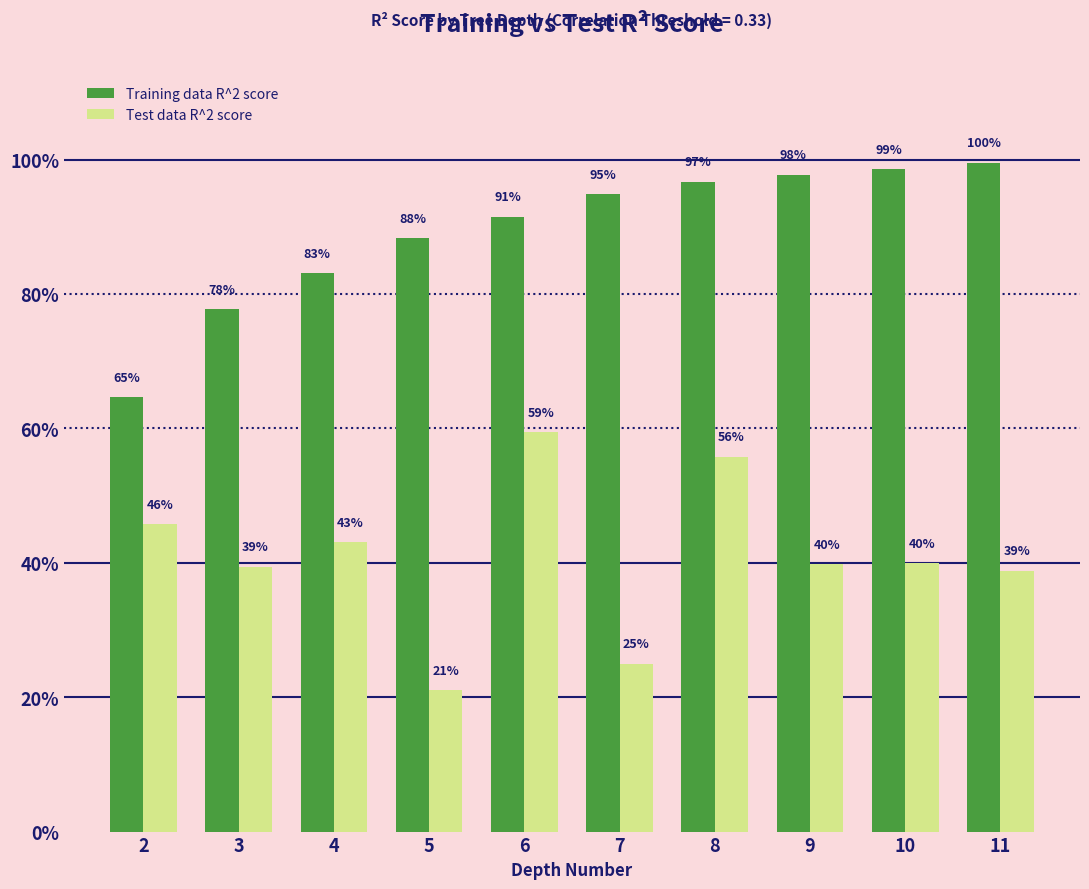

What is the maximum value for Test data R^2 score?

0.6